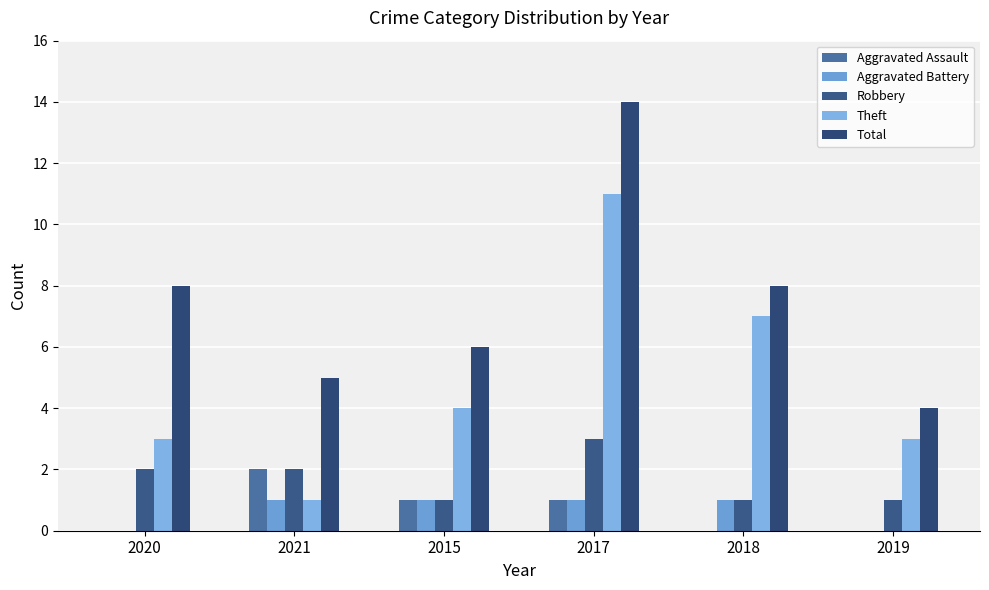

Where does the Robbery series first go above 2?

2017